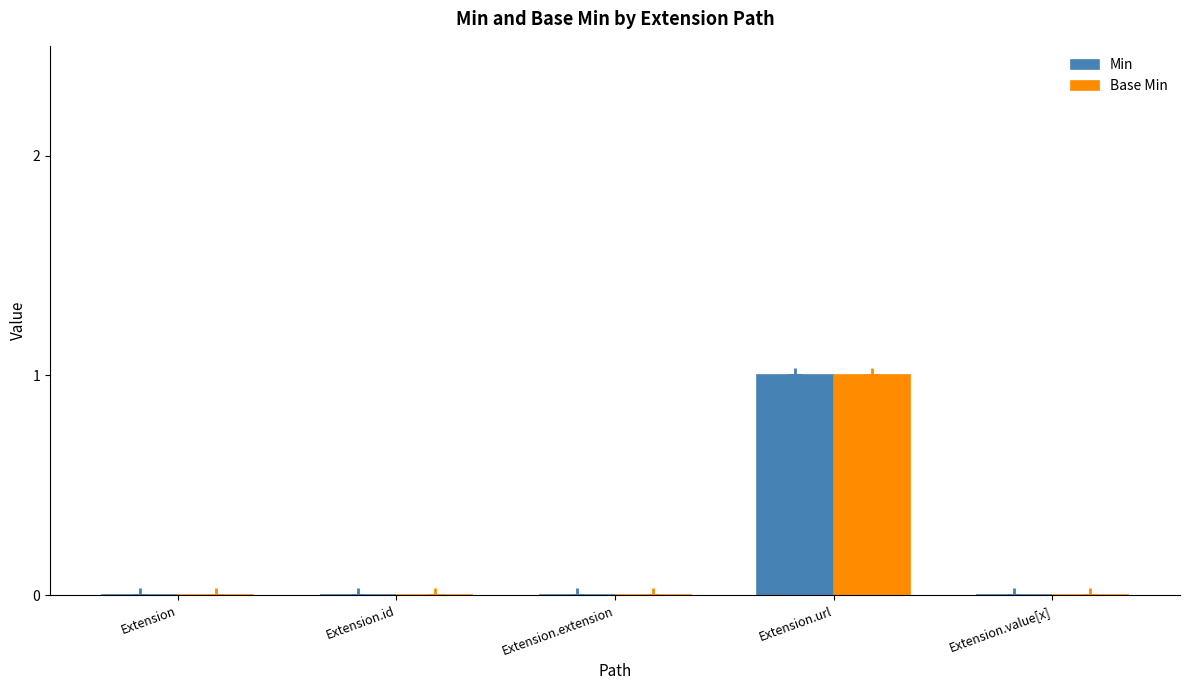

Which series has the largest total across all categories?

Min